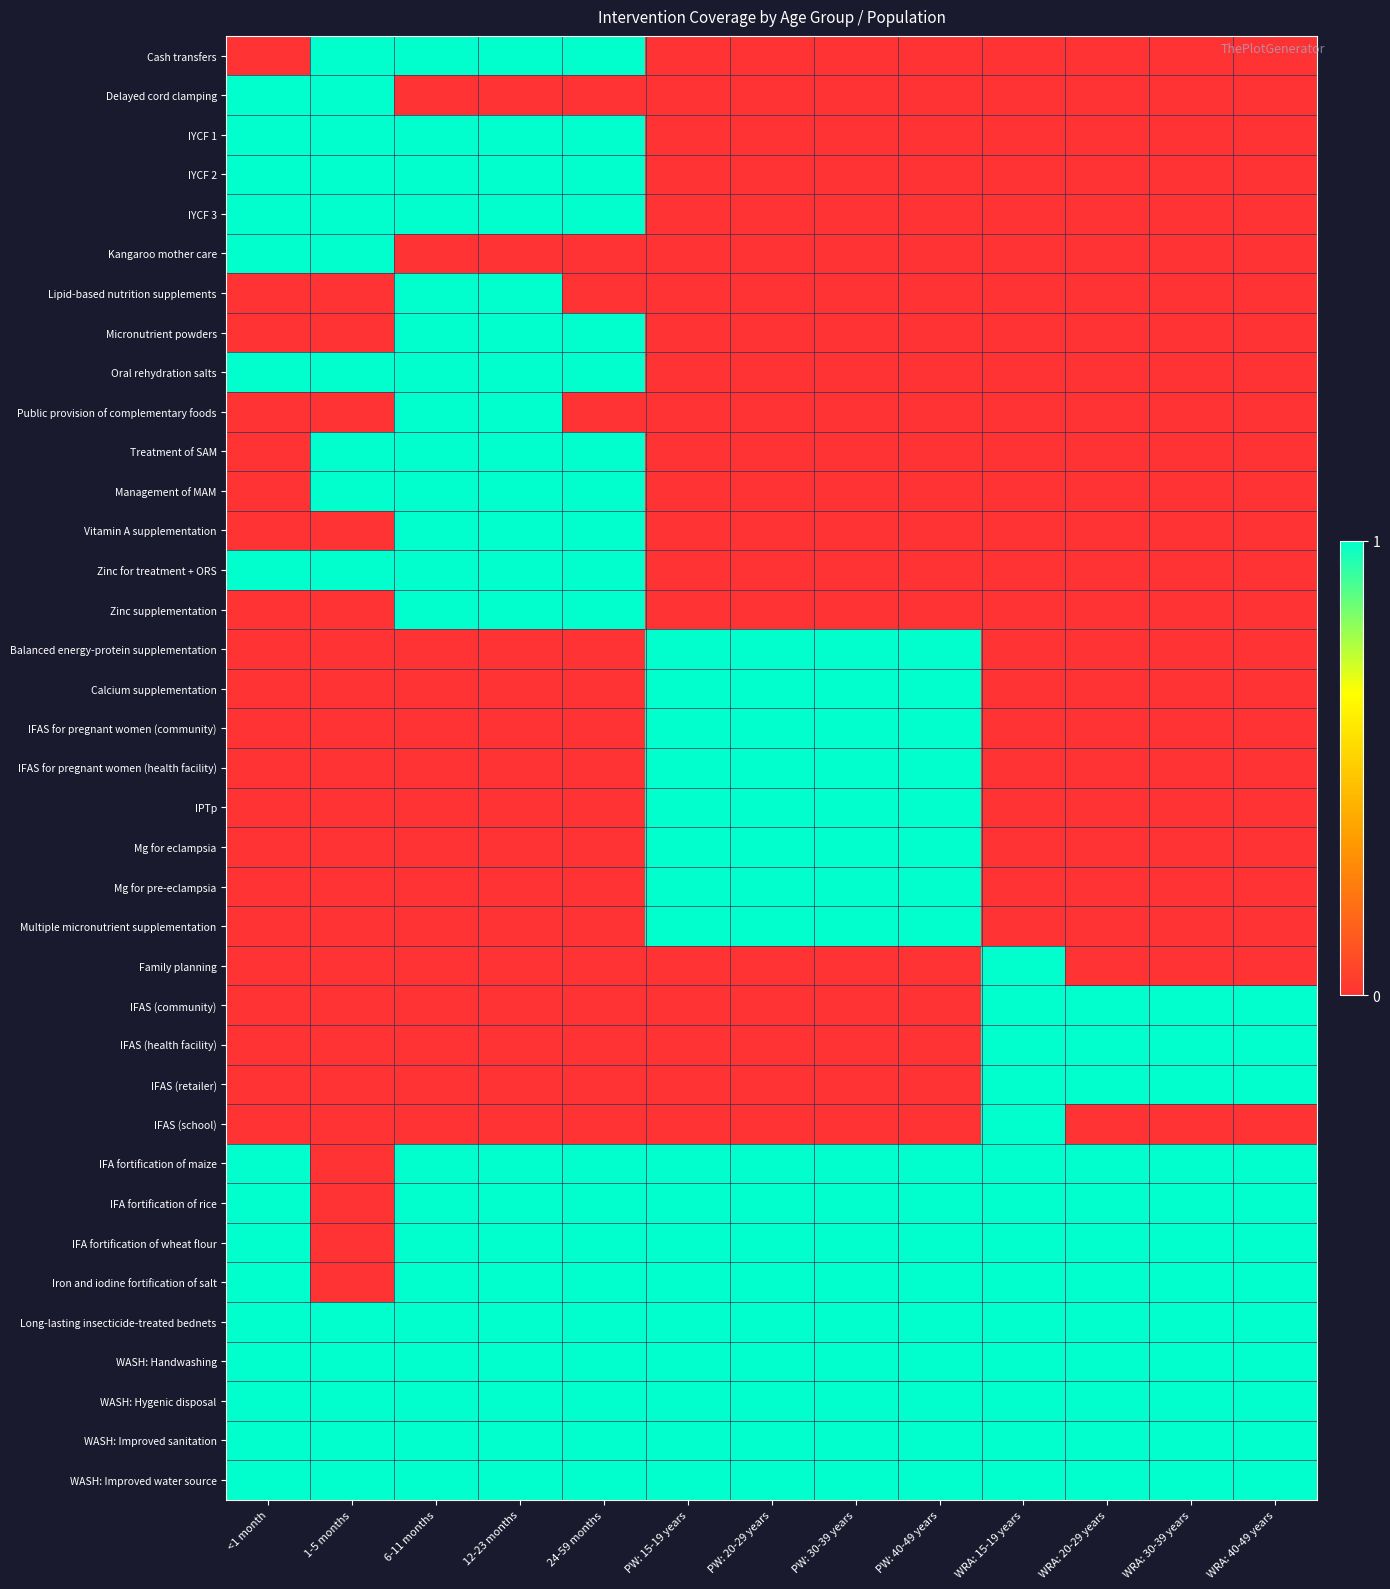

At <1 month, list the series in order from largest to smallest.

Delayed cord clamping, IYCF 1, IYCF 2, IYCF 3, Kangaroo mother care, Oral rehydration salts, Zinc for treatment + ORS, IFA fortification of maize, IFA fortification of rice, IFA fortification of wheat flour, Iron and iodine fortification of salt, Long-lasting insecticide-treated bednets, WASH: Handwashing, WASH: Hygenic disposal, WASH: Improved sanitation, WASH: Improved water source, Cash transfers, Lipid-based nutrition supplements, Micronutrient powders, Public provision of complementary foods, Treatment of SAM, Management of MAM, Vitamin A supplementation, Zinc supplementation, Balanced energy-protein supplementation, Calcium supplementation, IFAS for pregnant women (community), IFAS for pregnant women (health facility), IPTp, Mg for eclampsia, Mg for pre-eclampsia, Multiple micronutrient supplementation, Family planning, IFAS (community), IFAS (health facility), IFAS (retailer), IFAS (school)